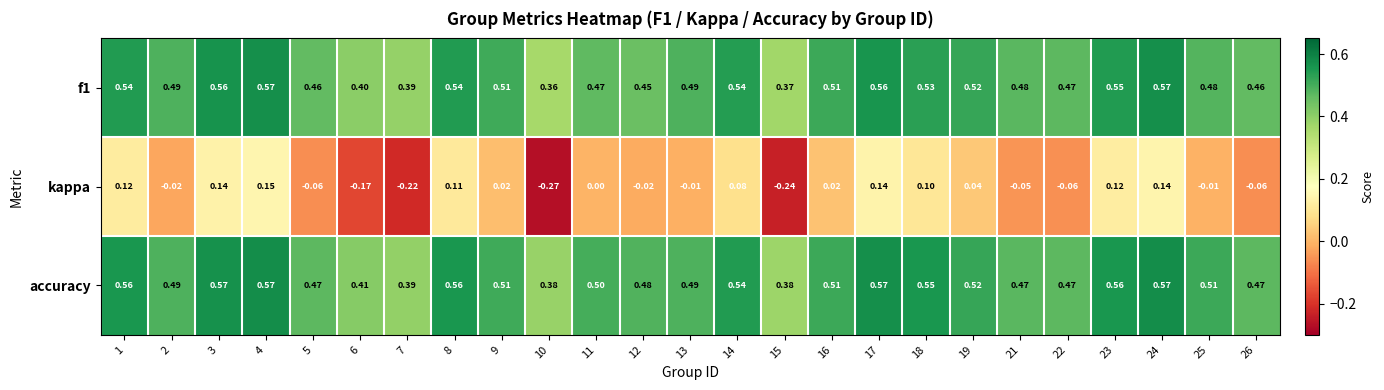

Which series has the widest spread of values?

kappa